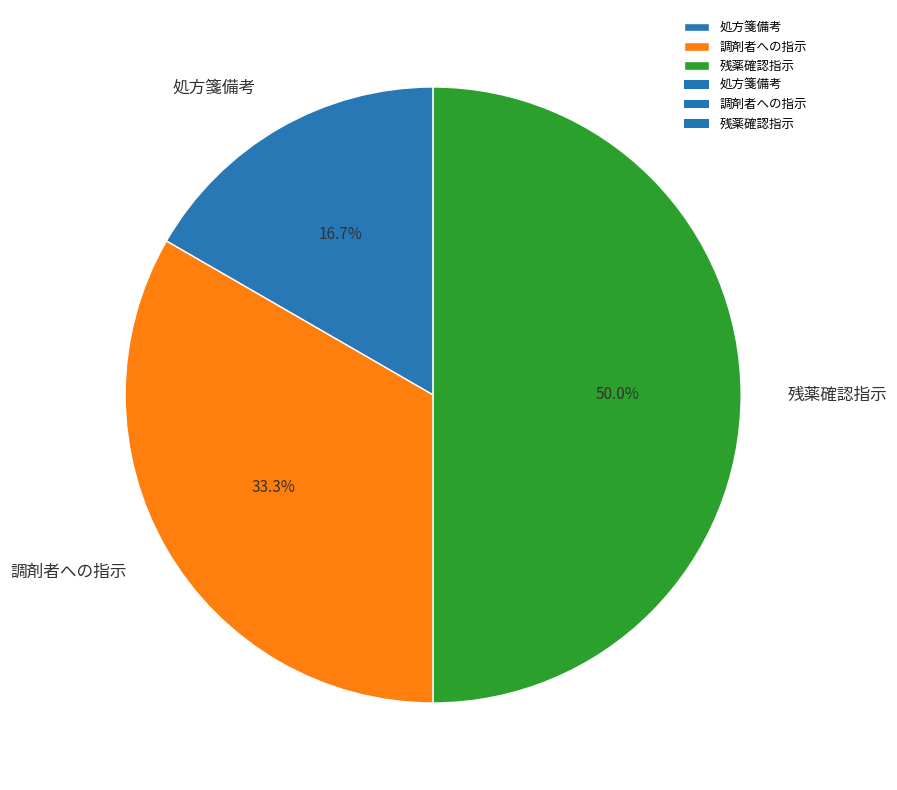

What is the ratio of the value at 調剤者への指示 to the value at 残薬確認指示?

0.7